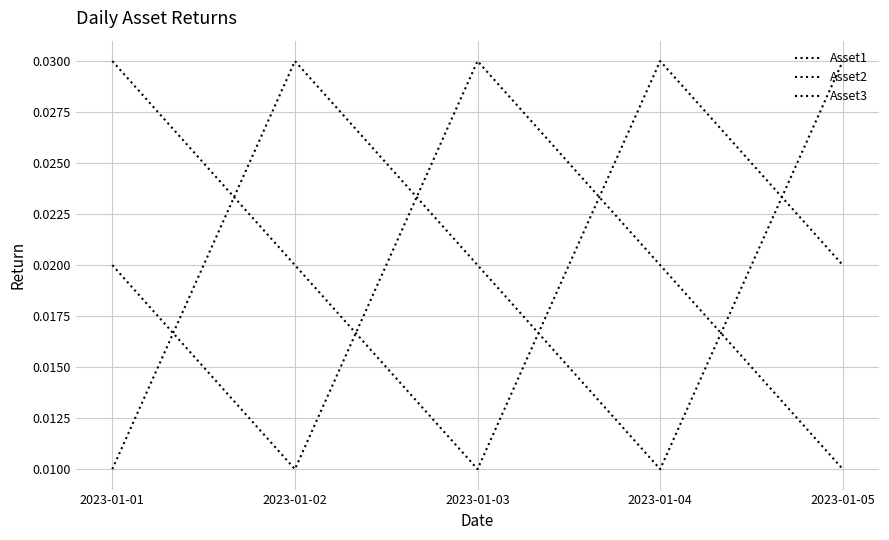

True or false: Asset3 and Asset2 cross at least once.

True